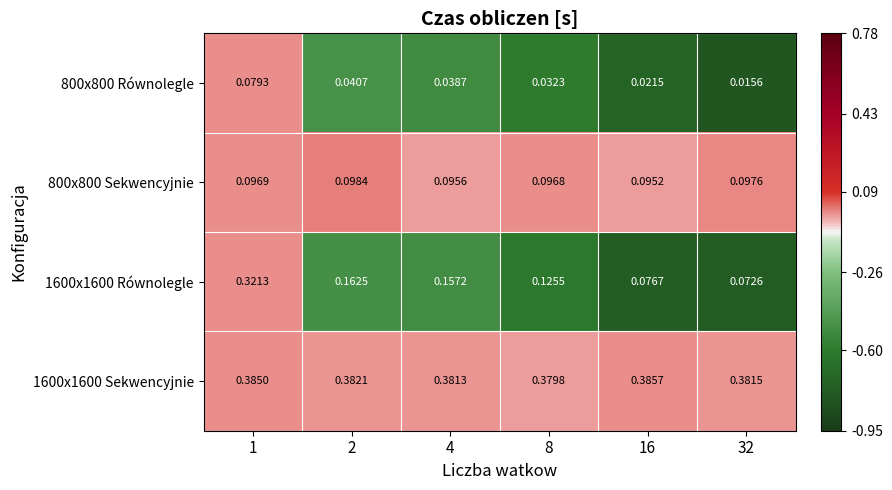

Is the value of 1600x1600 Sekwencyjnie at 32 greater than the value of 1600x1600 Równolegle at 8?

Yes